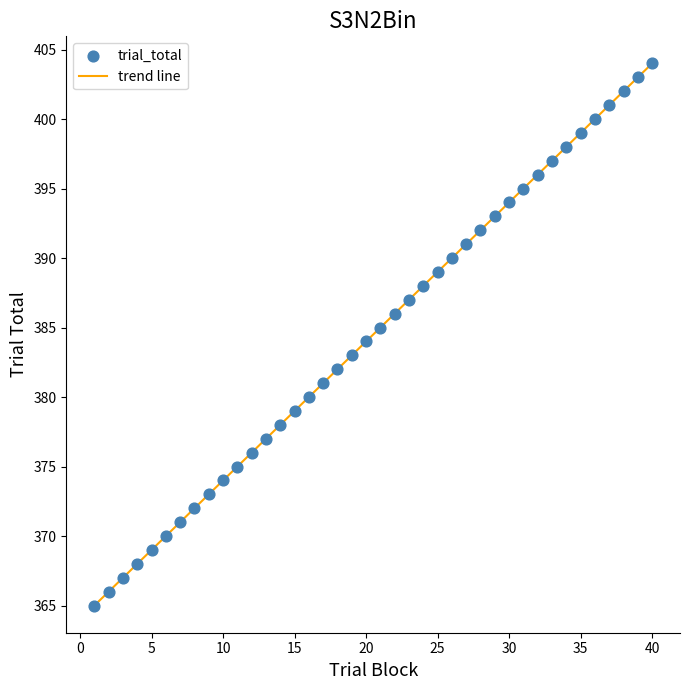

What is the maximum value shown in the chart?

404